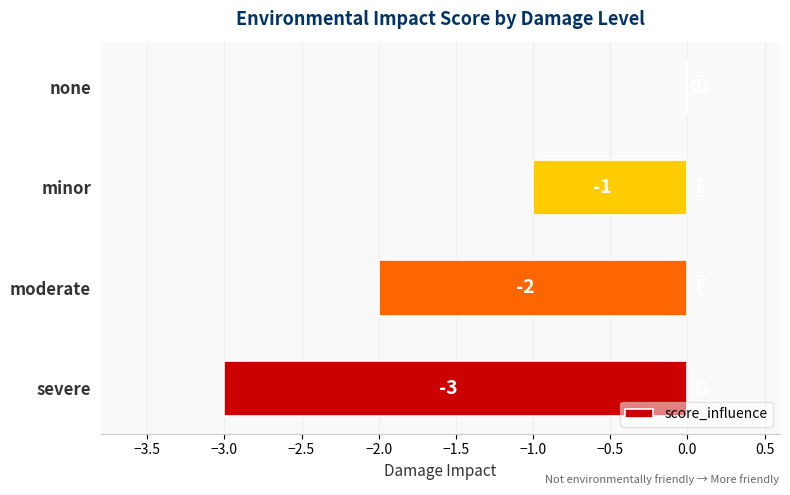

What is the sum of all values?

-6